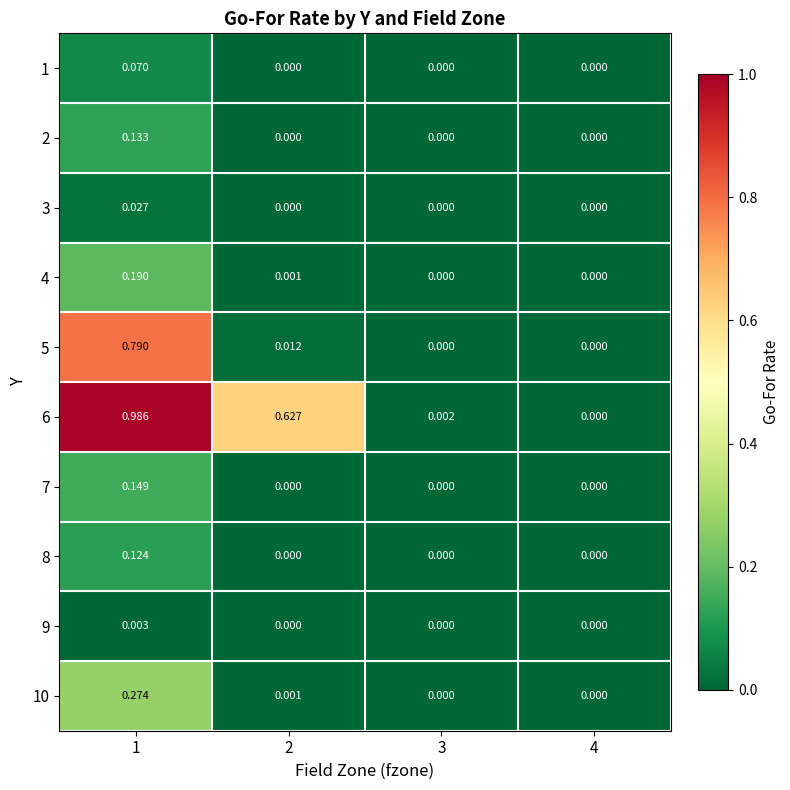

Which series has the largest total across all categories?

6